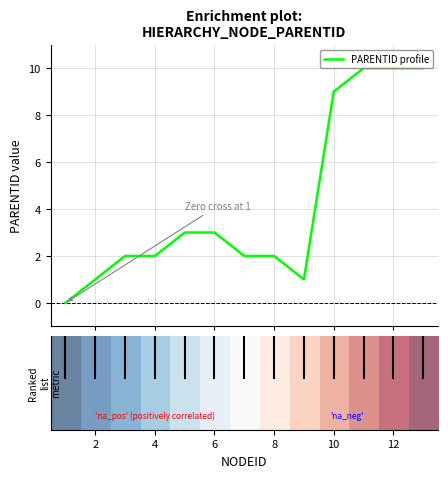

What is the maximum value shown in the chart?

10